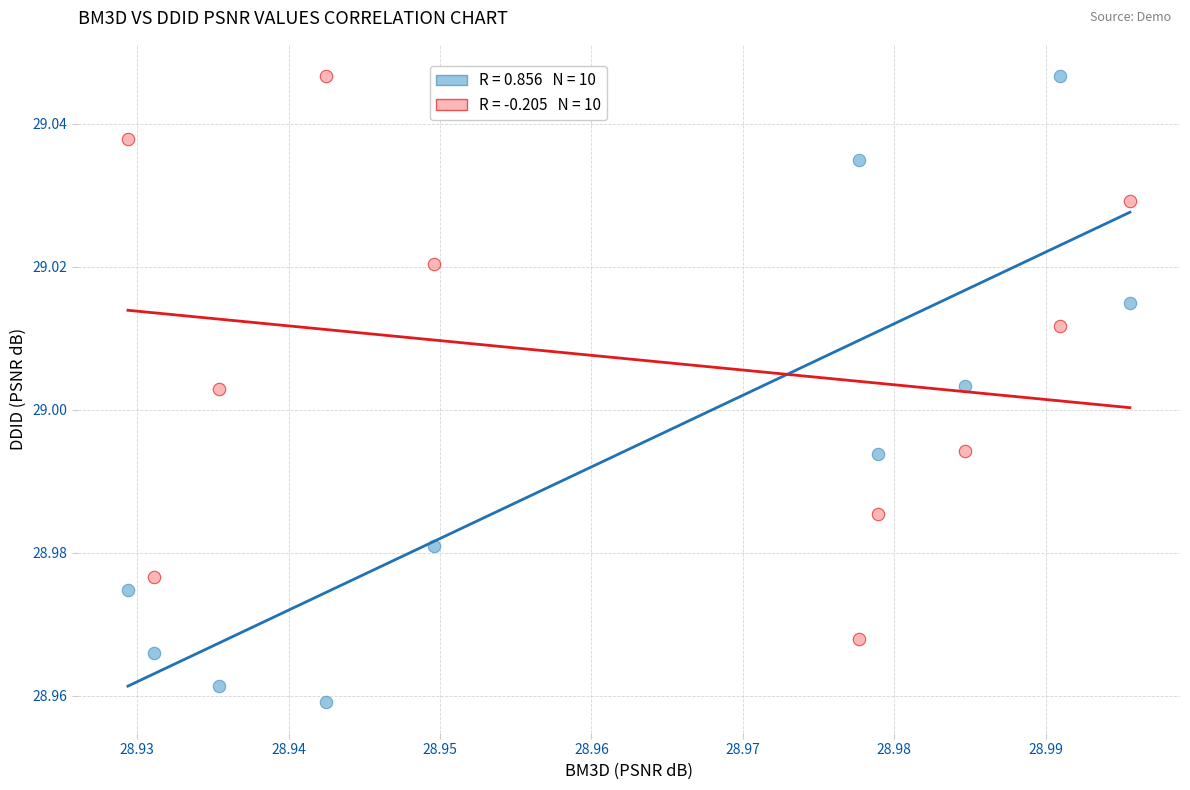

Count the number of points in this scatter plot.

20